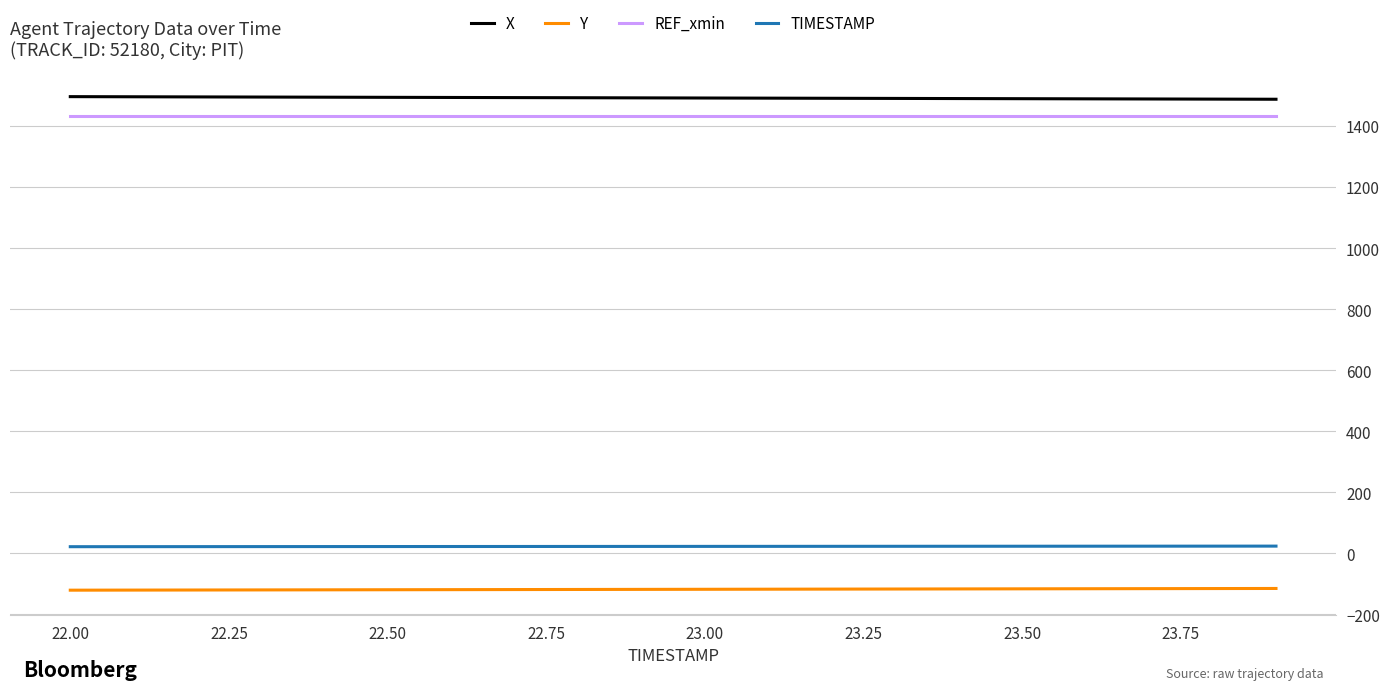

True or false: X and Y cross at least once.

False